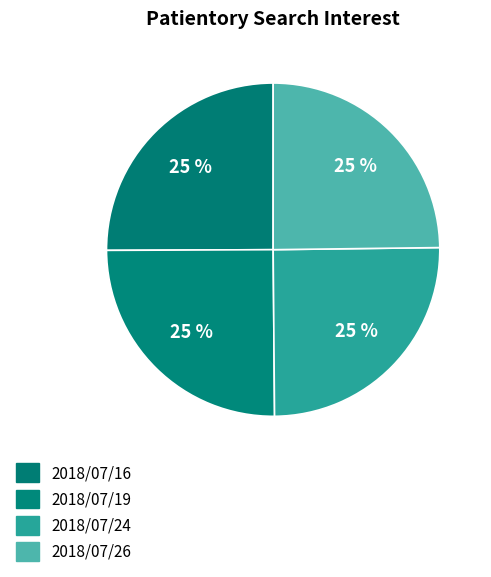

How many slices are in this pie chart?

4